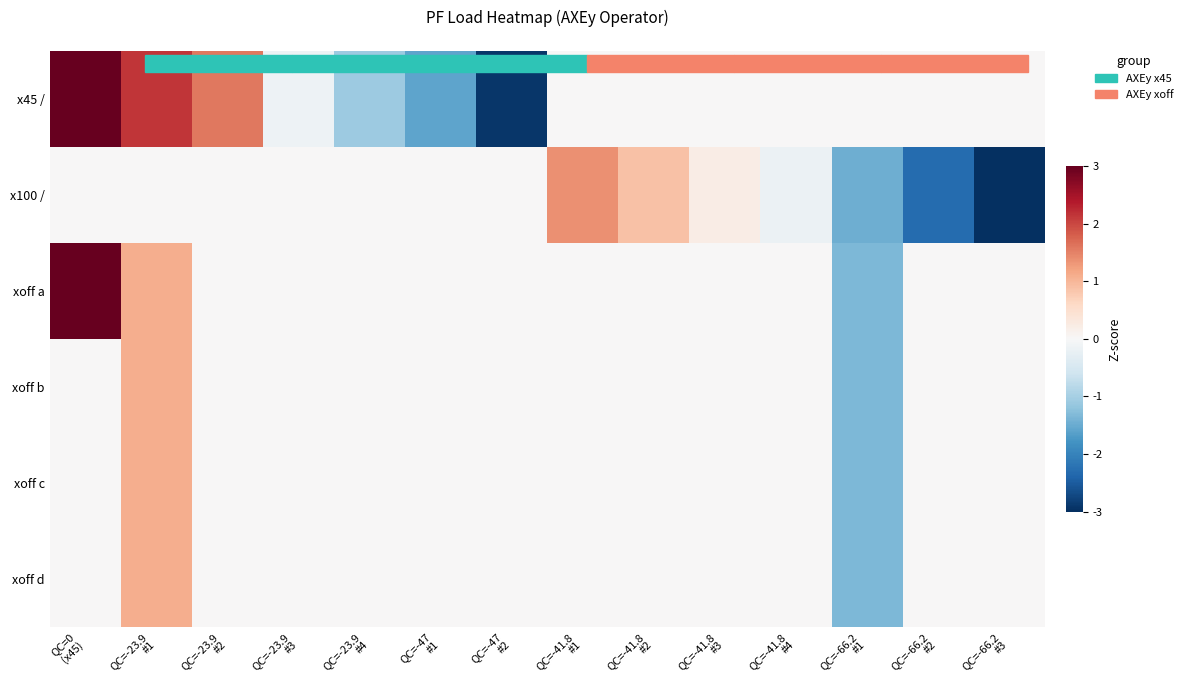

Rank the series by their maximum value, from highest to lowest.

x45 /, xoff a, x100 /, xoff b, xoff c, xoff d